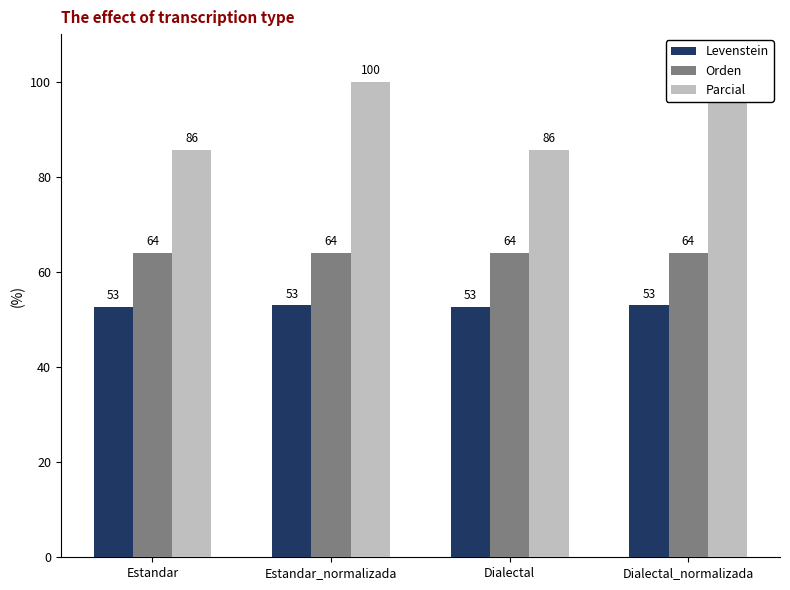

List the series in order of their peak value, highest first.

Parcial, Orden, Levenstein